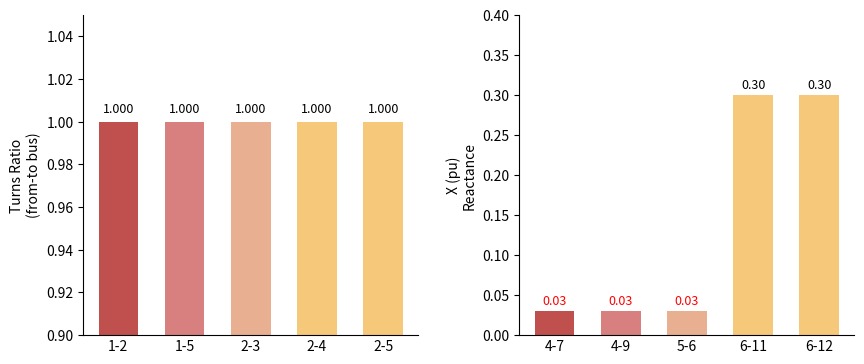

Is the value of Turns Ratio at 2-3 greater than the value of X (pu) at 2-5?

Yes